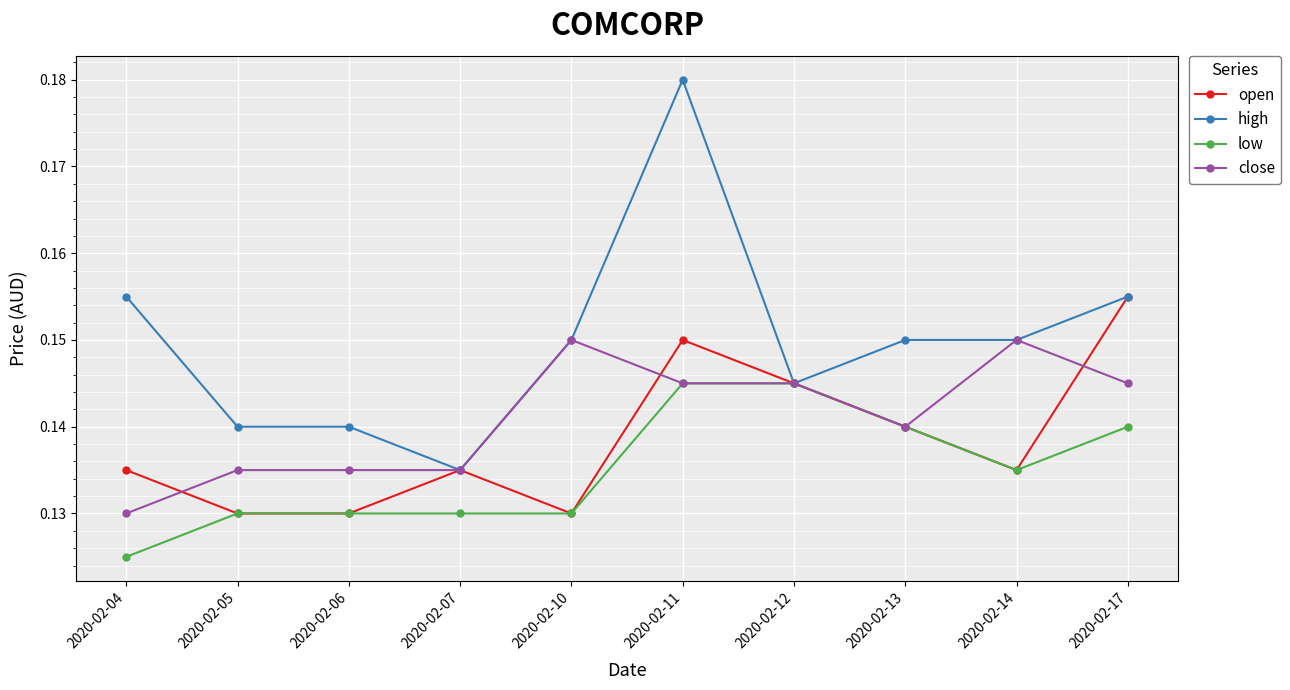

At how many categories does at least one series exceed 0?

10